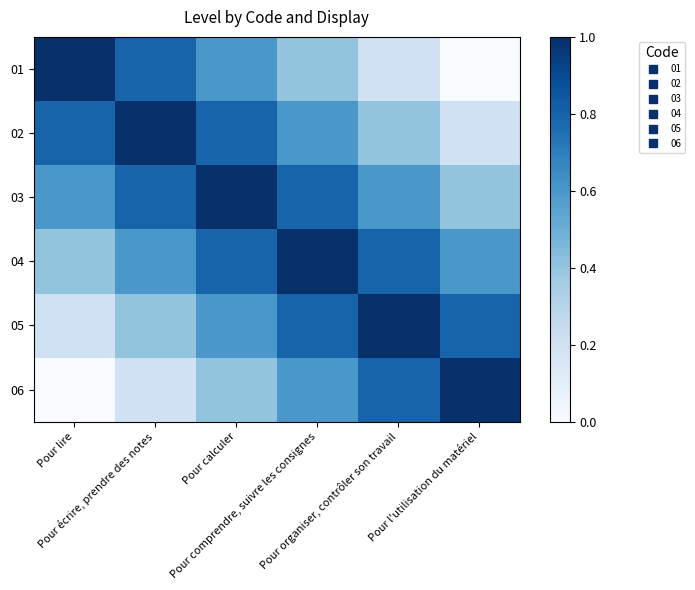

What is the spread (max minus min) of values at Pour organiser, contrôler son travail?

0.8